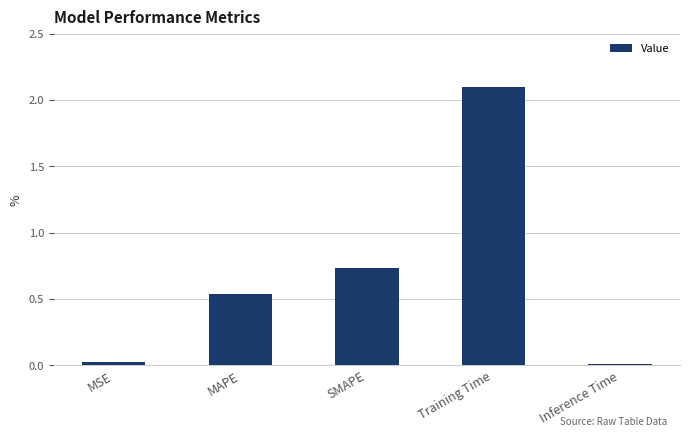

At which category does the chart reach its peak across all series?

Training Time